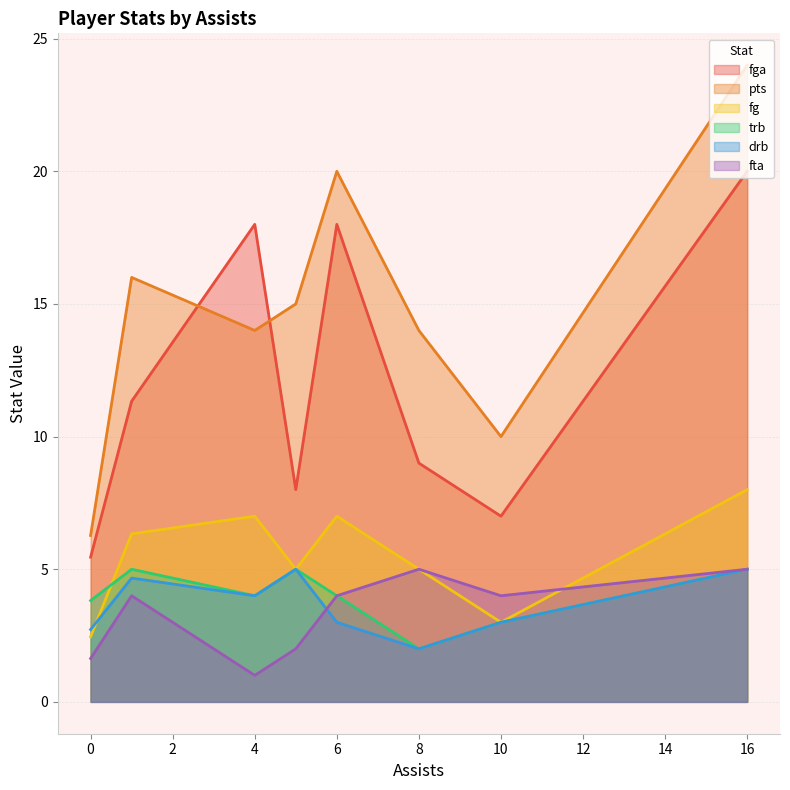

Which series has the widest spread of values?

pts